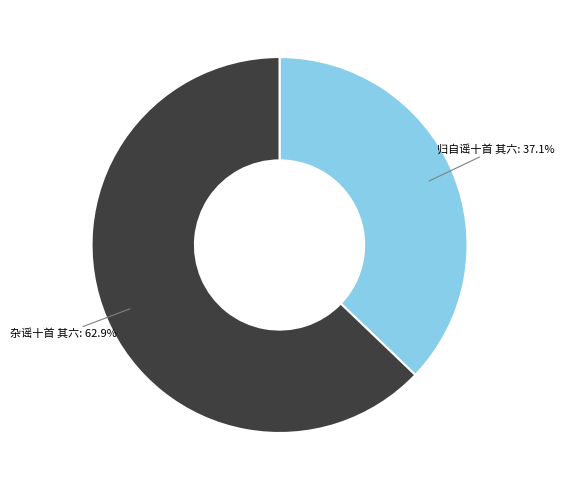

True or false: 归自谣十首 其六 accounts for 37% of the total.

True